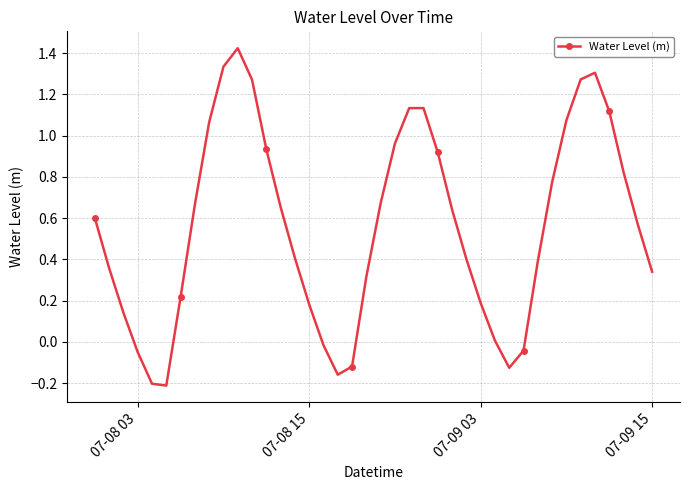

How many points are higher than both their immediate neighbors (excluding endpoints)?

3